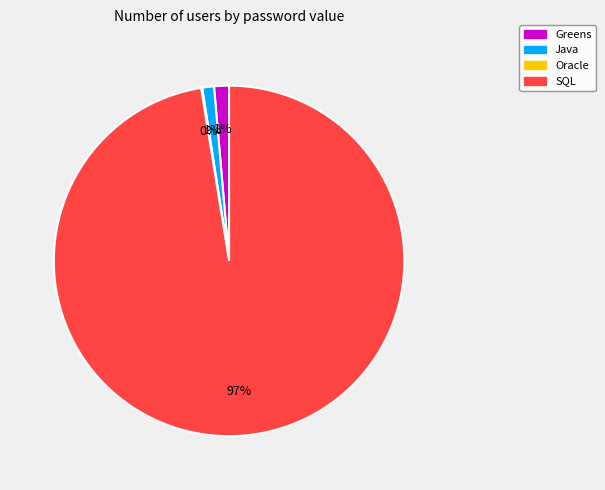

To the nearest percent, what percentage of the pie is Java?

1%